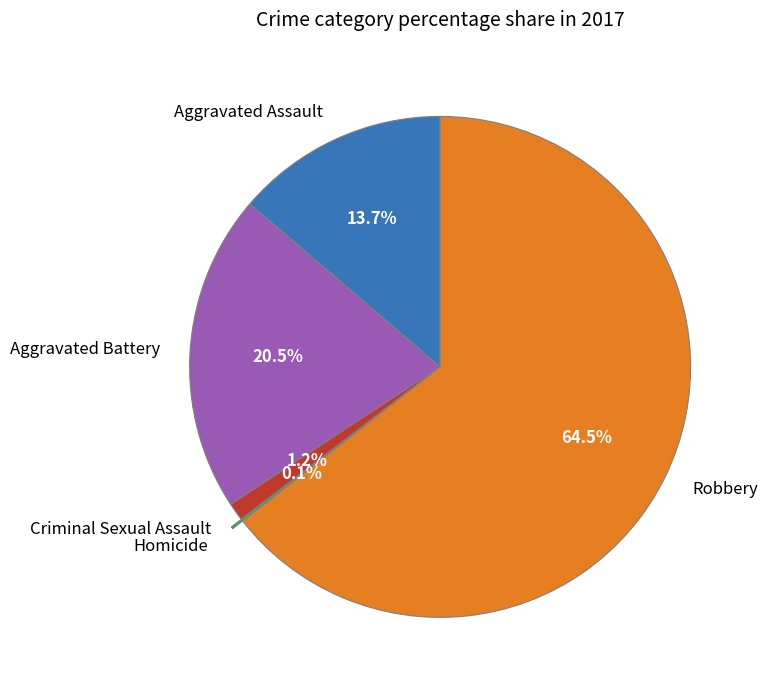

Is there a majority slice in this chart?

Yes